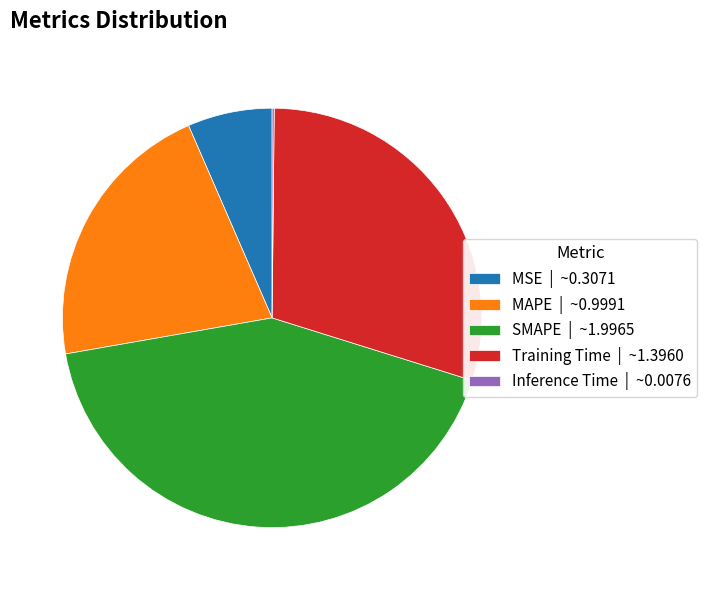

Is there a majority slice in this chart?

No